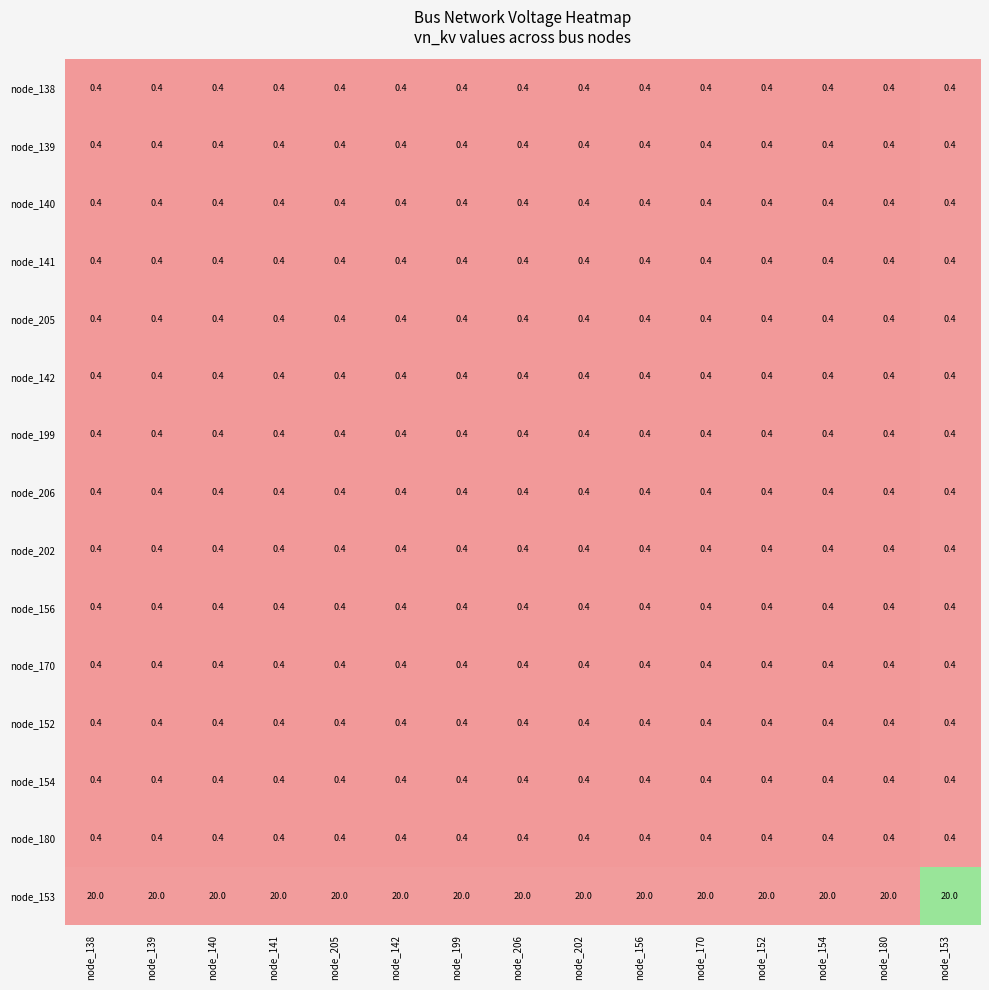

What is the maximum value for node_138?

0.4